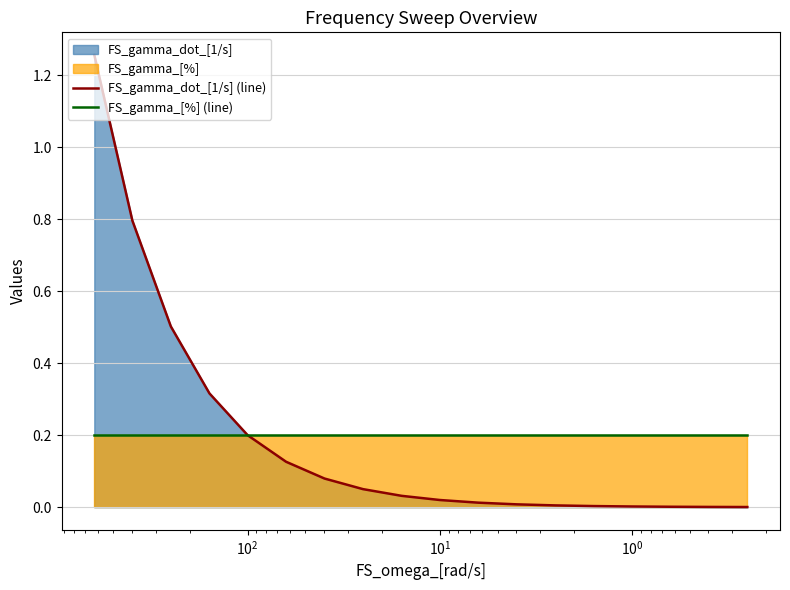

Reading left to right, list all the values displayed in this chart.

FS_gamma_dot_[1/s] (line): 1.3	0.8	0.5	0.3	0.2	0.1	0.1	0.1	0.0	0.0	0.0	0.0	0.0	0.0	0.0	0.0	0.0	0.0
FS_gamma_[%] (line): 0.2	0.2	0.2	0.2	0.2	0.2	0.2	0.2	0.2	0.2	0.2	0.2	0.2	0.2	0.2	0.2	0.2	0.2